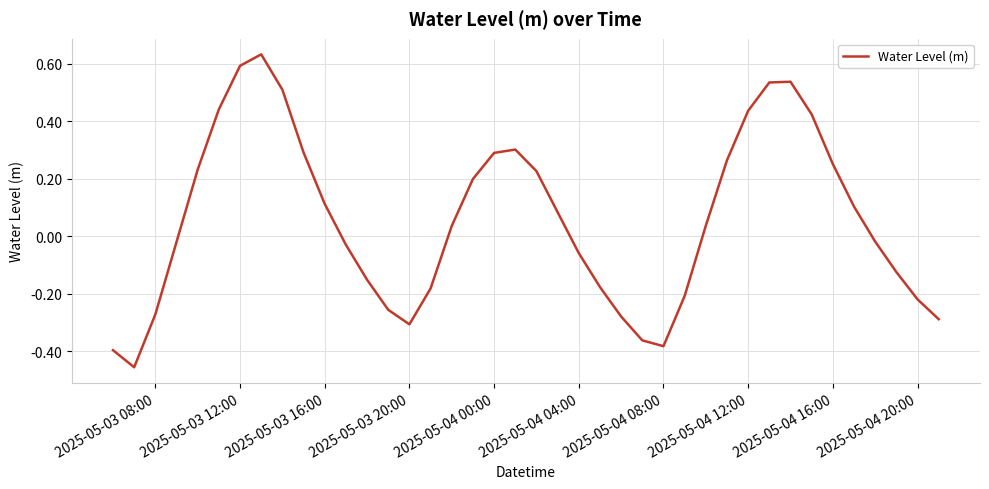

What is the difference between the maximum and minimum values?

1.1